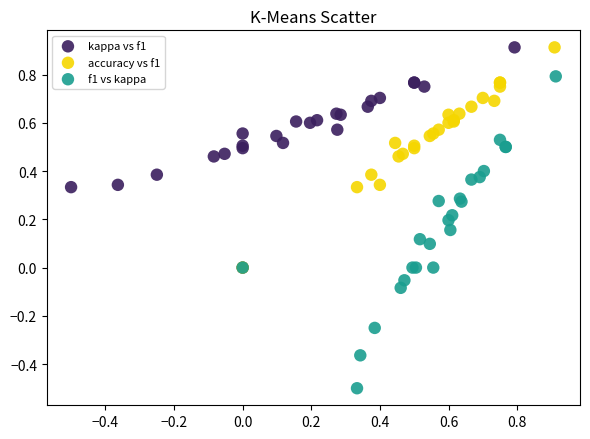

Which series reaches the minimum Y coordinate?

f1 vs kappa